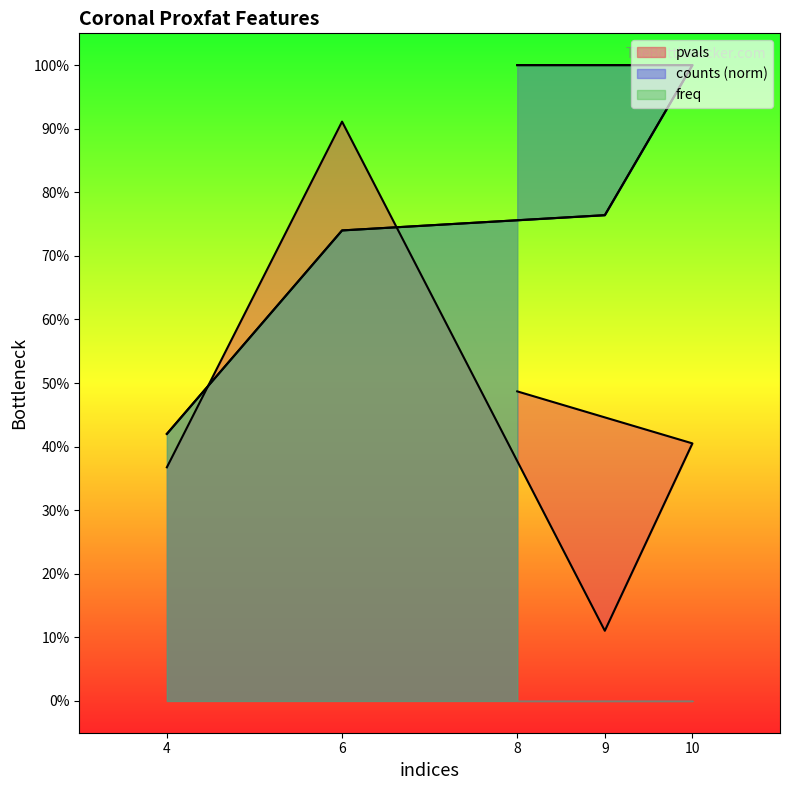

At how many categories does at least one series exceed 0?

5